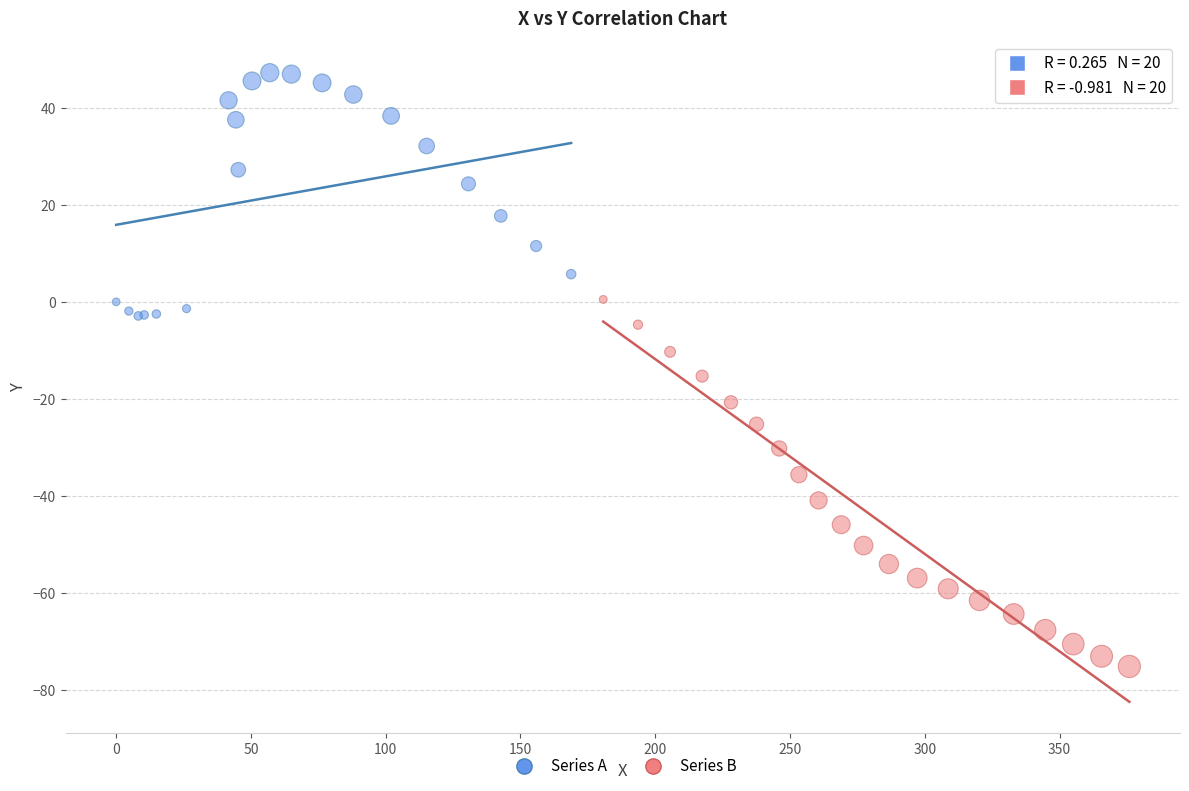

What are all the series names shown in the legend?

Series A, Series B